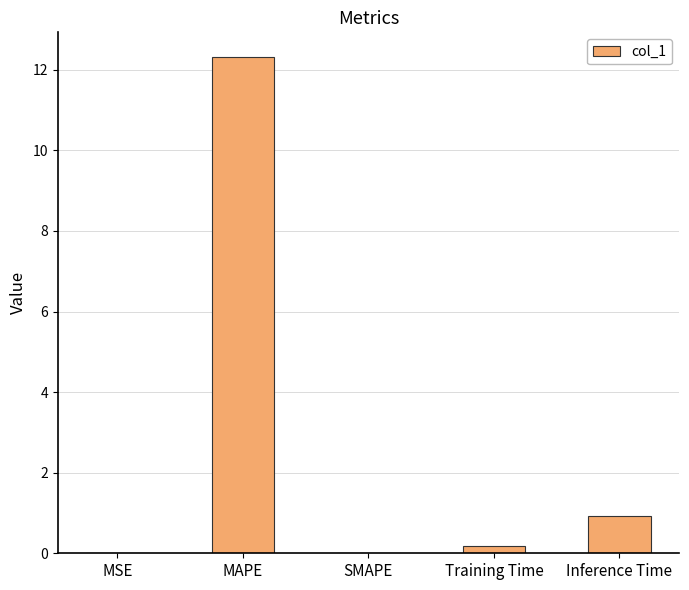

What is the maximum value shown in the chart?

12.3